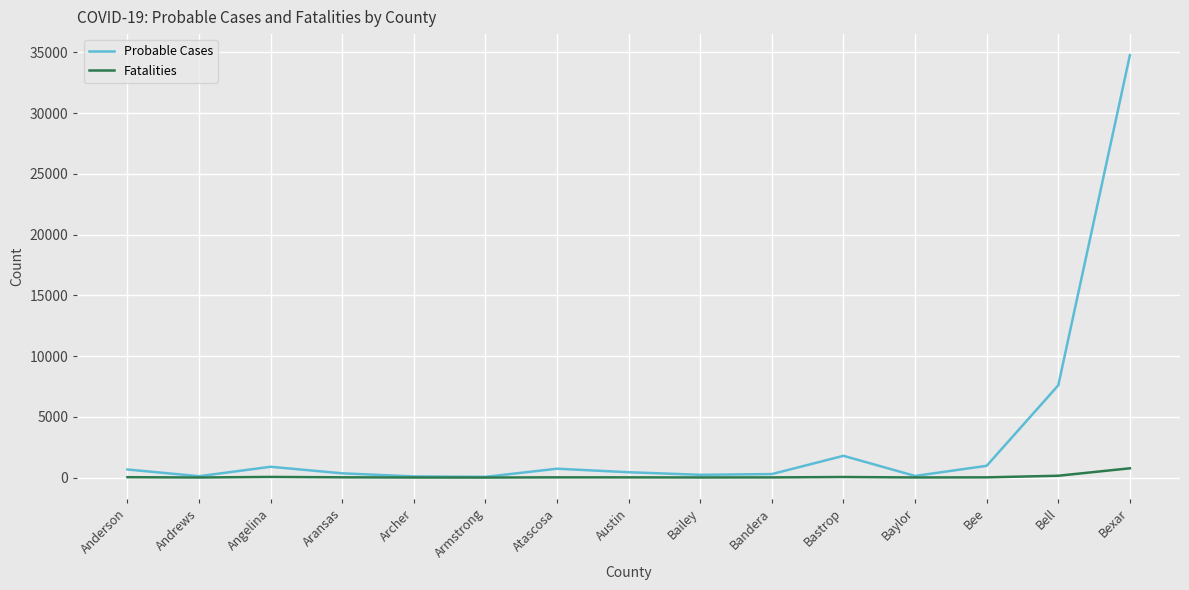

At which label is Probable Cases closest to 17410?

Bell